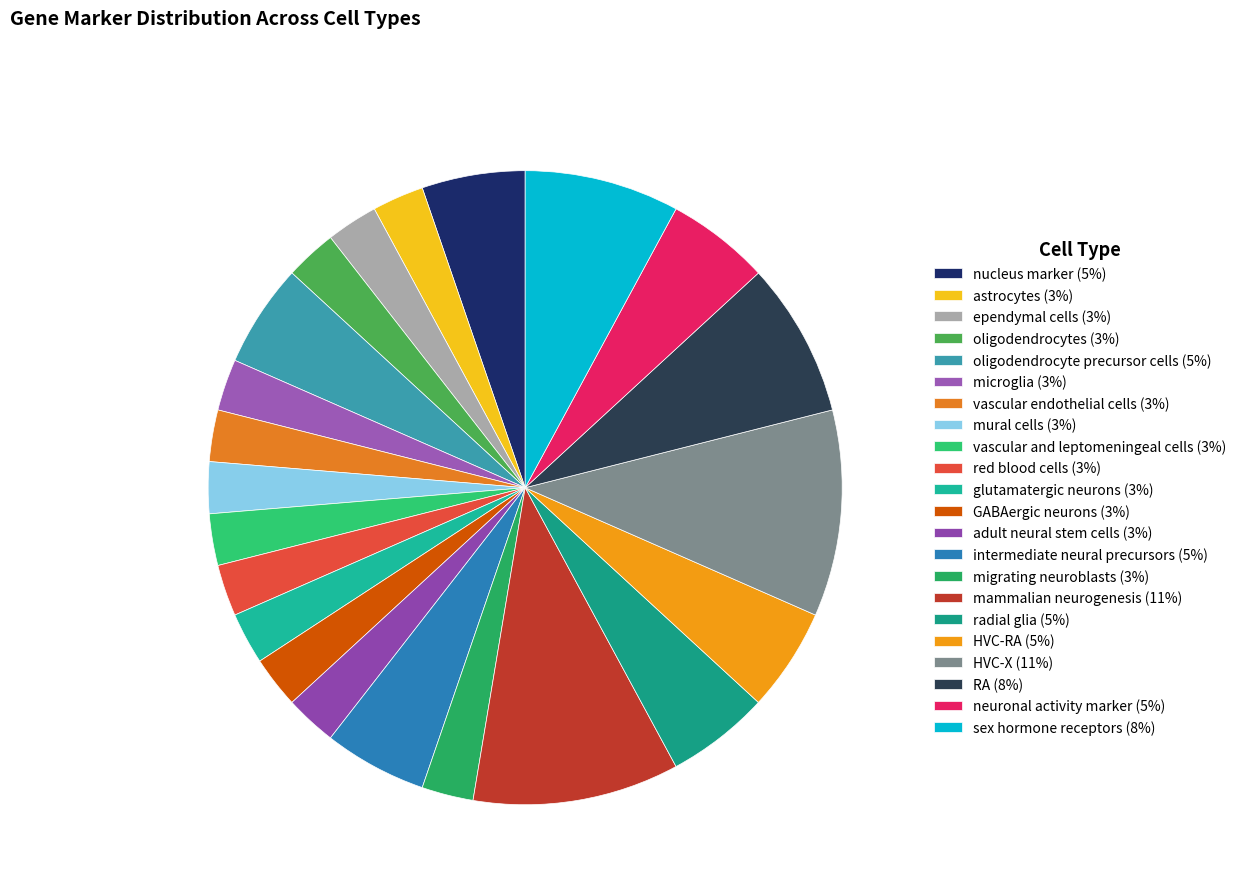

To the nearest percent, what is the combined percentage of RA and oligodendrocyte precursor cells?

13%